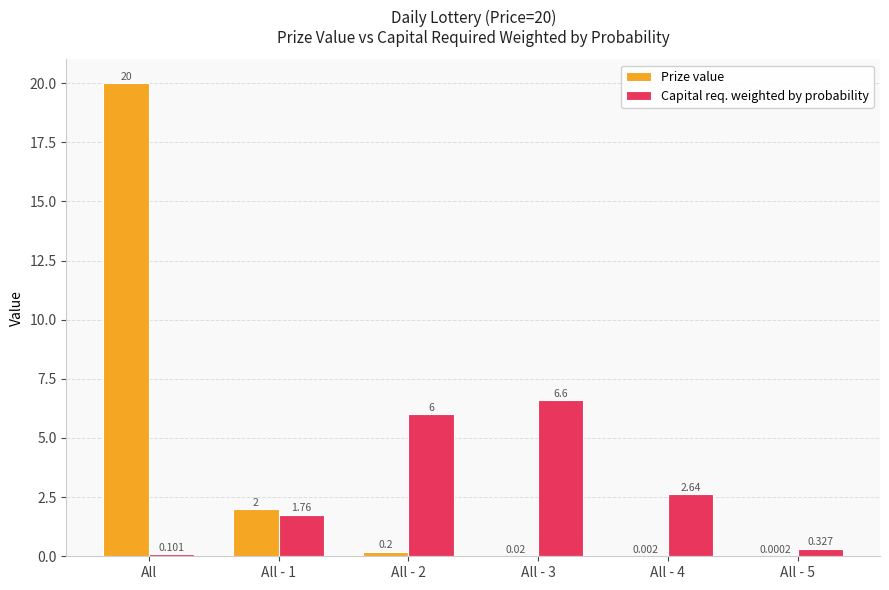

What is the sum of the Capital req. weighted by probability values at All - 3 and All - 4?

9.2